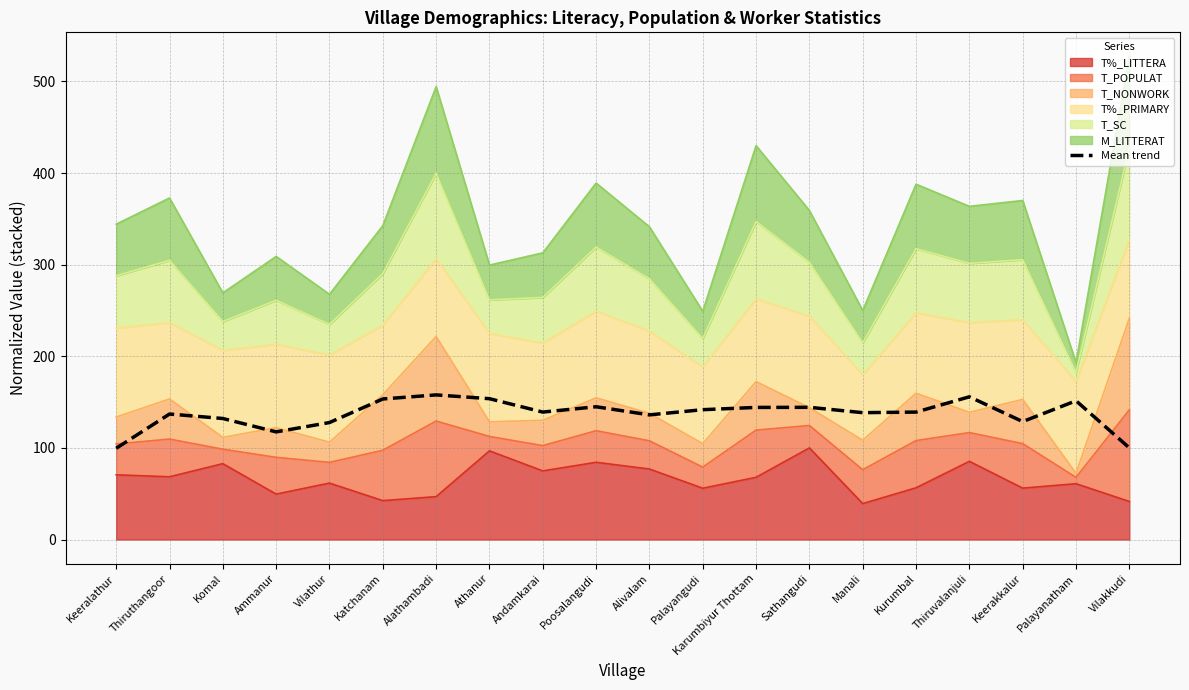

What is the sum of all values?

2742.5